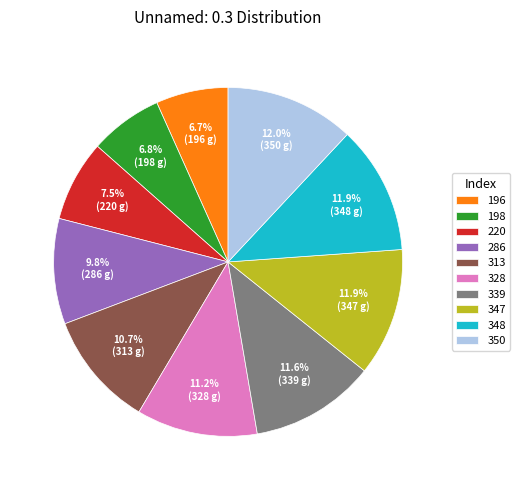

Does 348 represent more than half of the total?

No